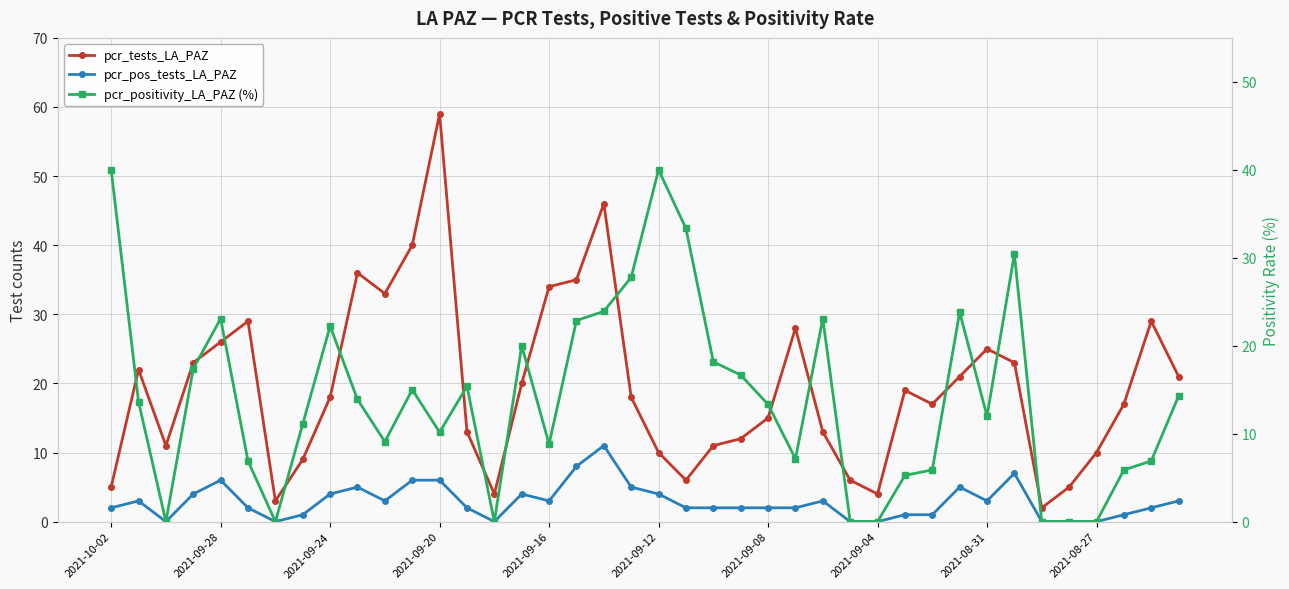

At which category is the sum across all series the highest?

18